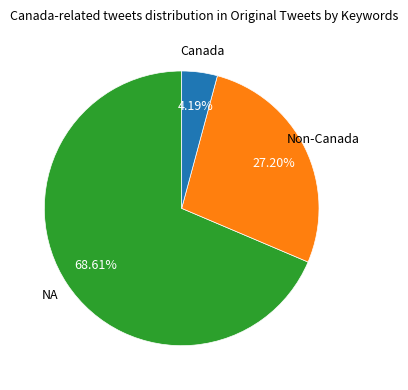

Is there a majority slice in this chart?

Yes